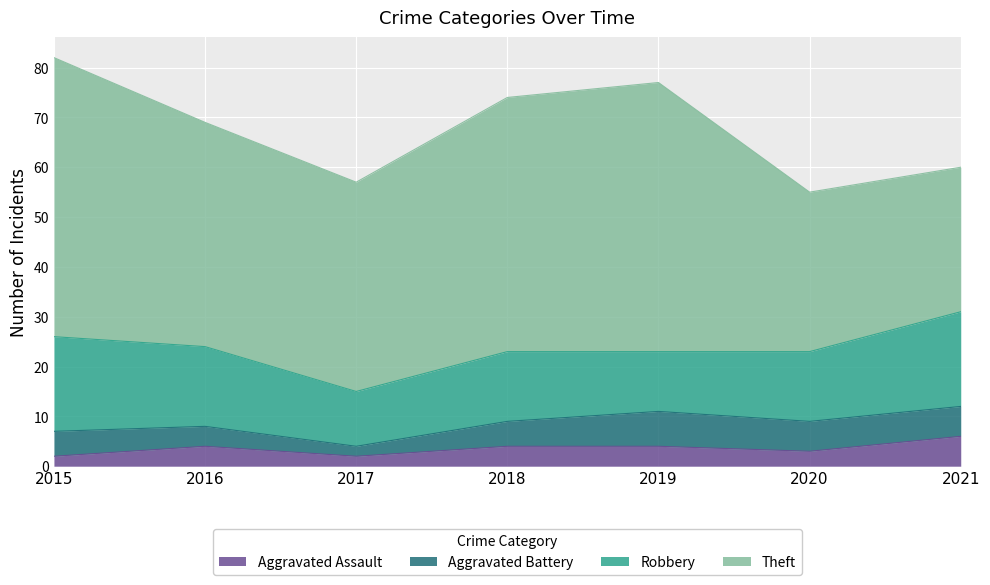

What is the difference between the Theft values at 2016 and 2015?

11